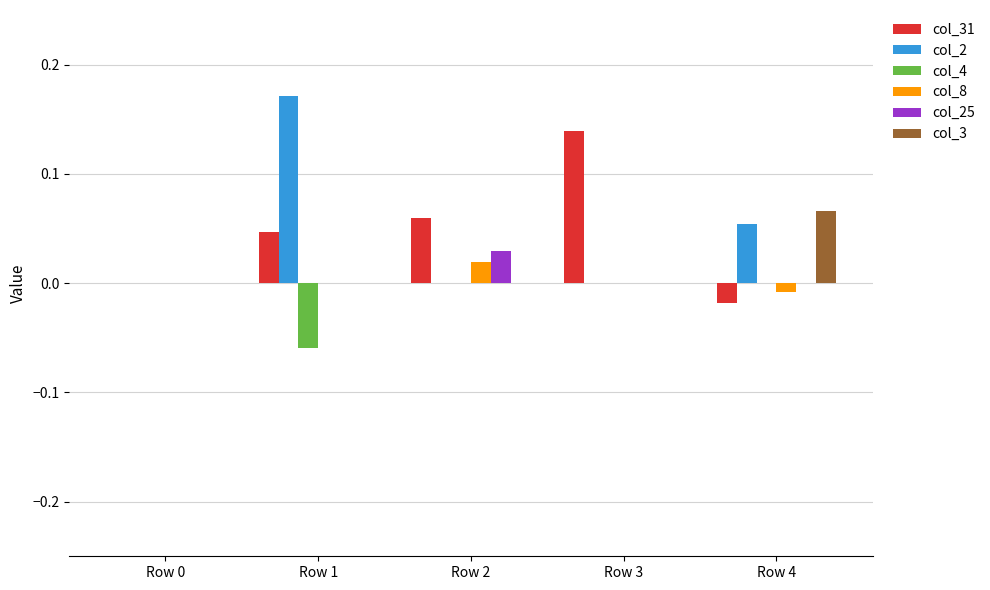

How many col_8 values are between 0 and 1?

4